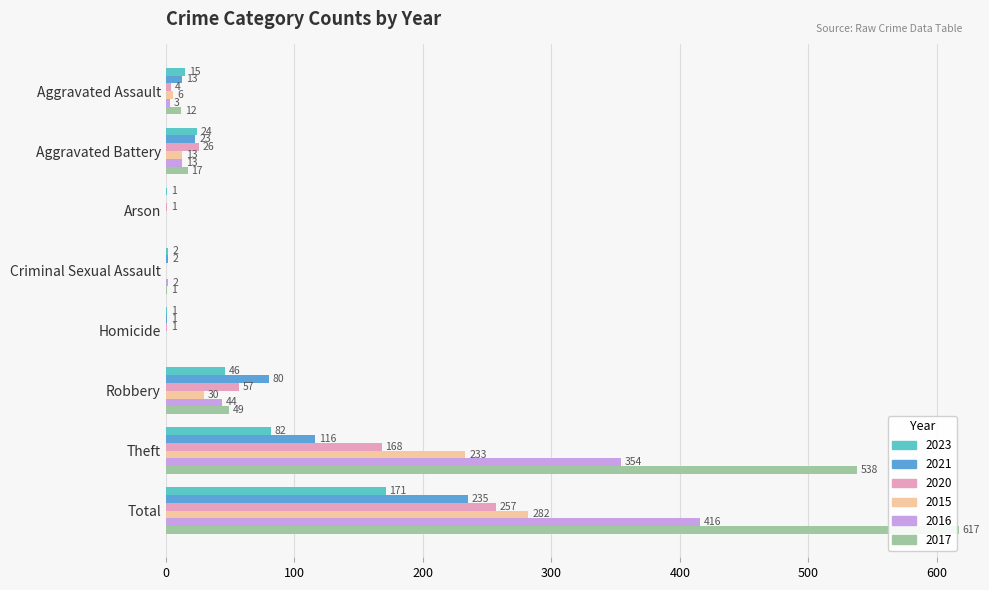

Which series changed the most between Aggravated Battery and Robbery?

2021